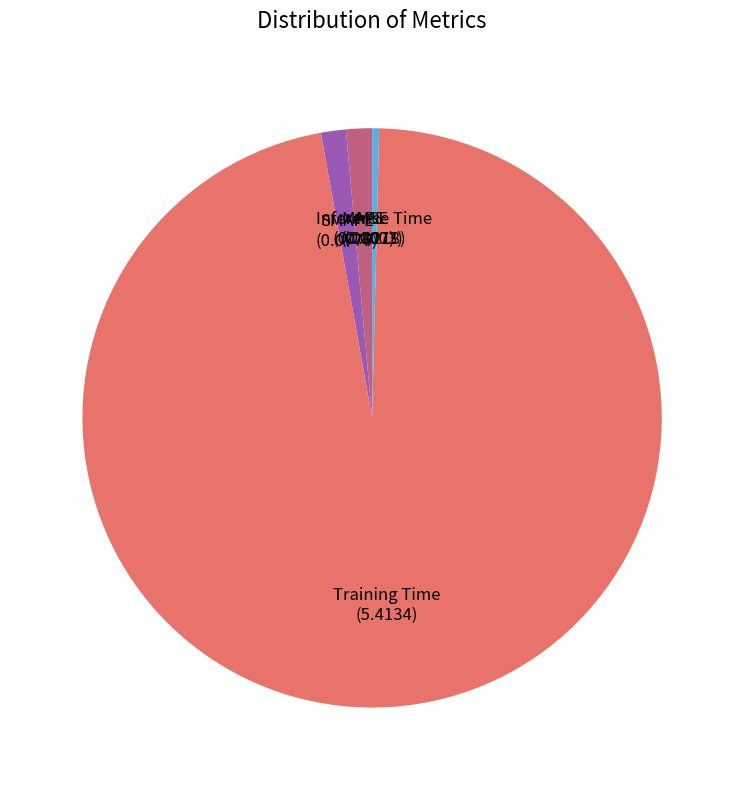

What is the largest slice in the pie chart?

Training Time